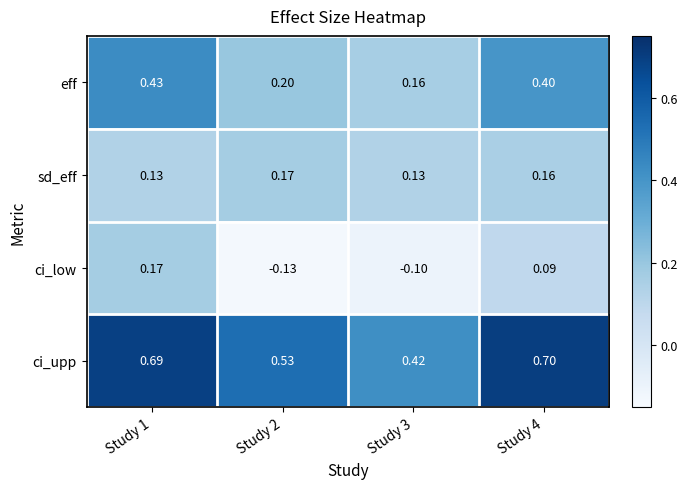

Which series has the widest spread of values?

ci_low